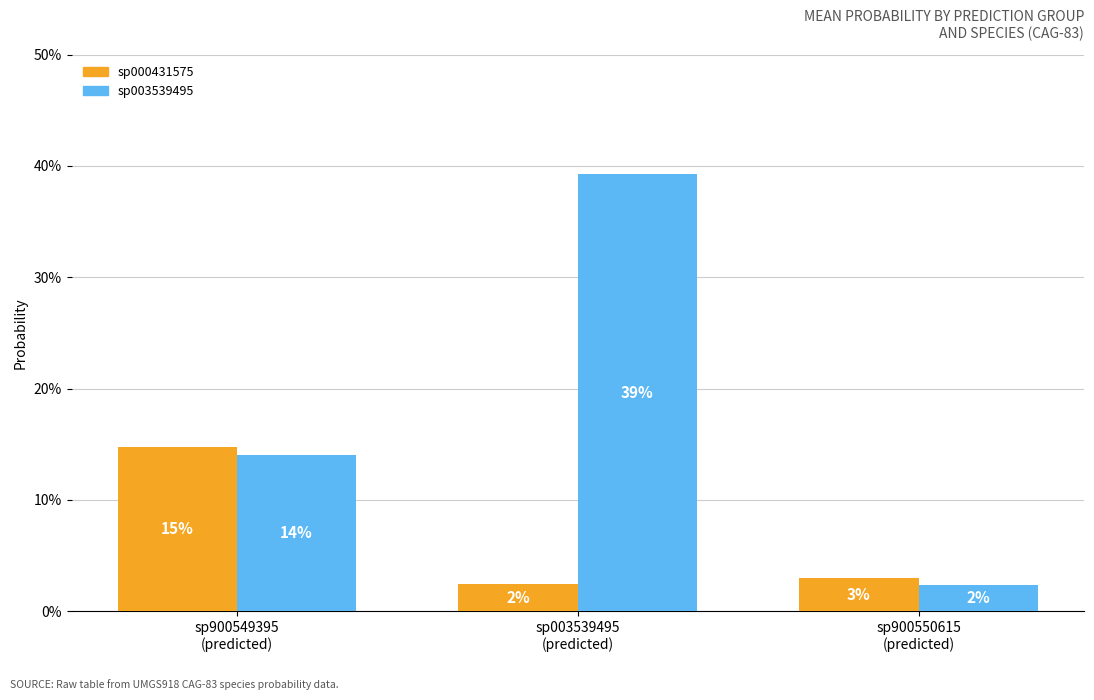

The s__CAG-83 sp003539495 series shows 0.0 at sp900549395
(predicted). True or false?

False